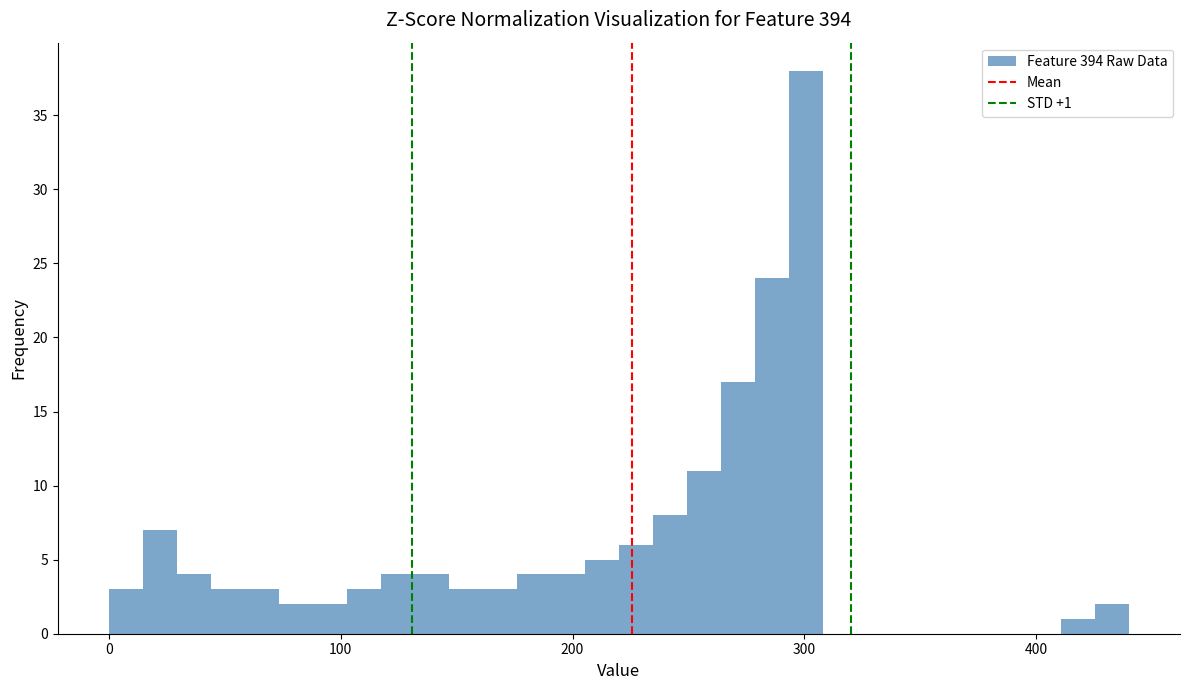

Read against the x-axis, roughly where is the centre of the tallest bar?

300